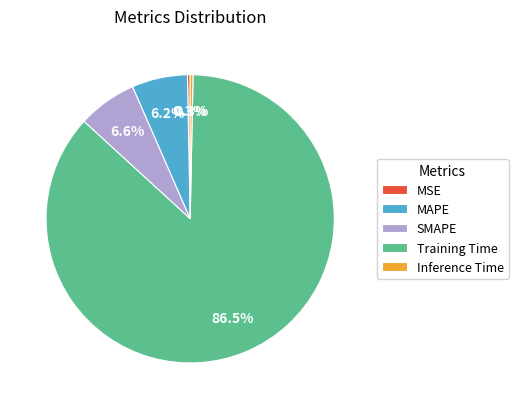

Do Inference Time and MSE together represent more than half of the pie?

No